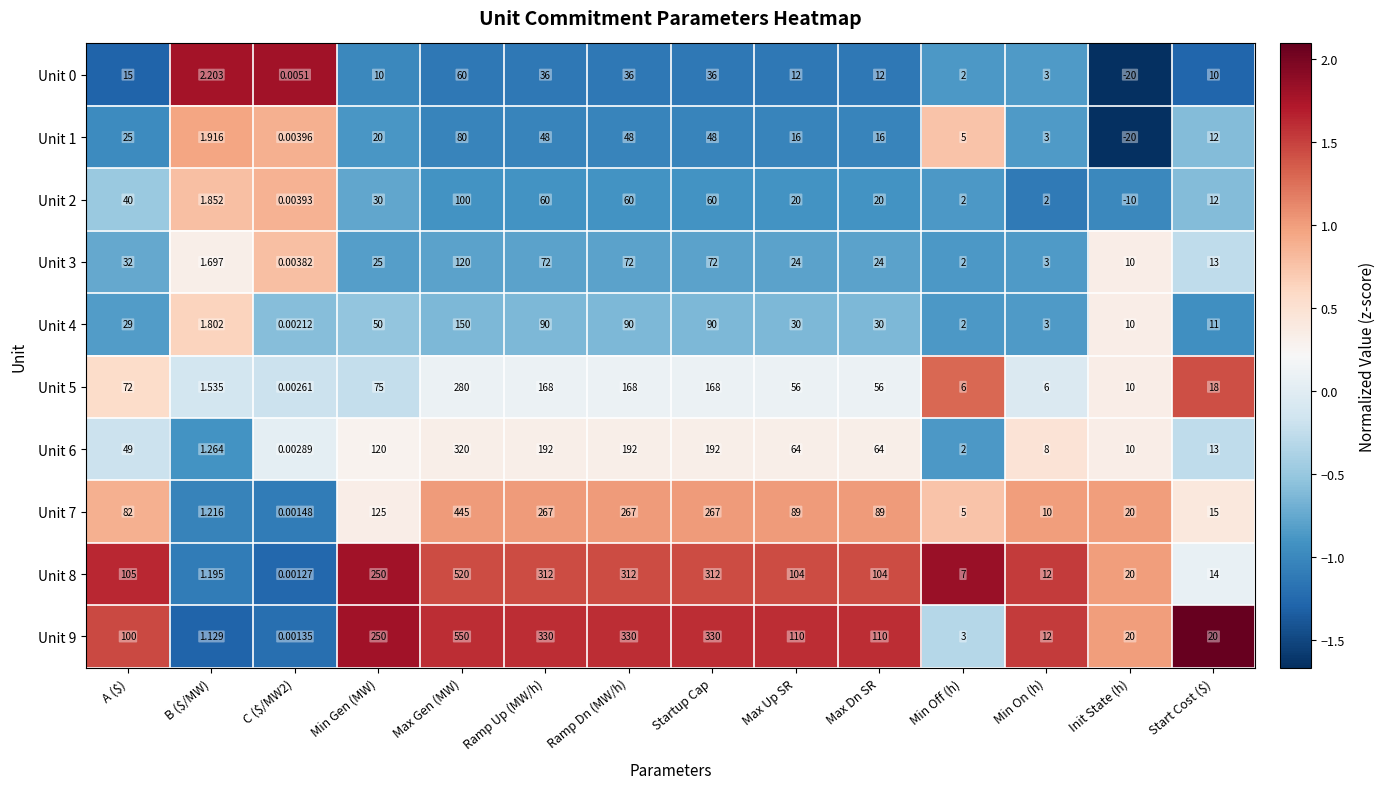

At which category is the sum across all series the highest?

Max Gen (MW)